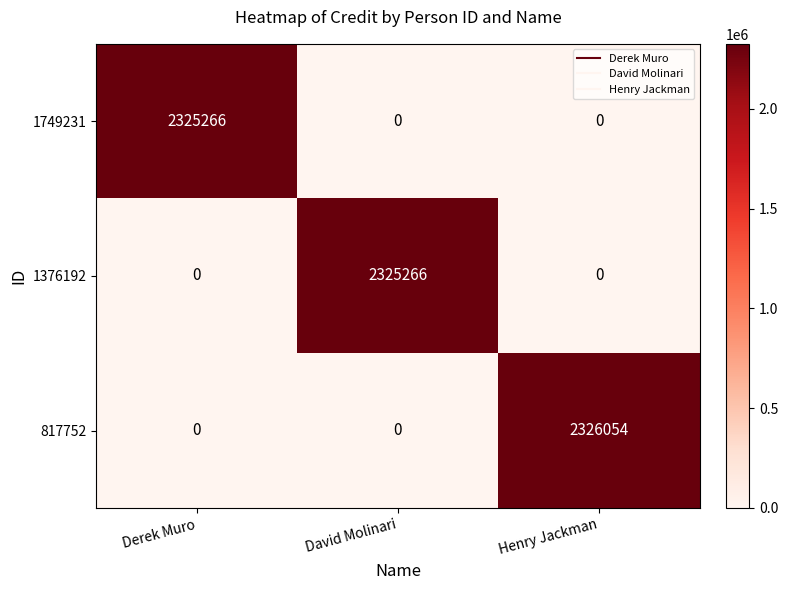

Which category has the highest value across all series?

Henry Jackman